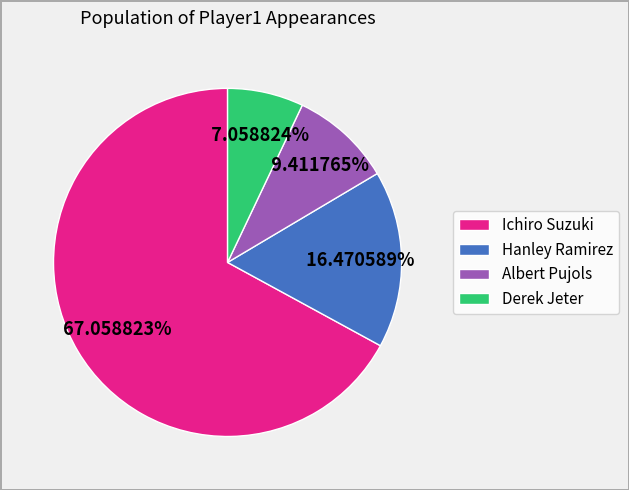

What percentage is NOT represented by Hanley Ramirez?

83.5%